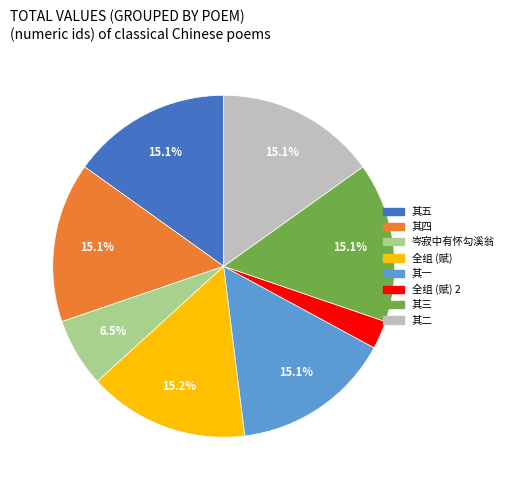

Is there any slice that represents more than half of the pie?

No